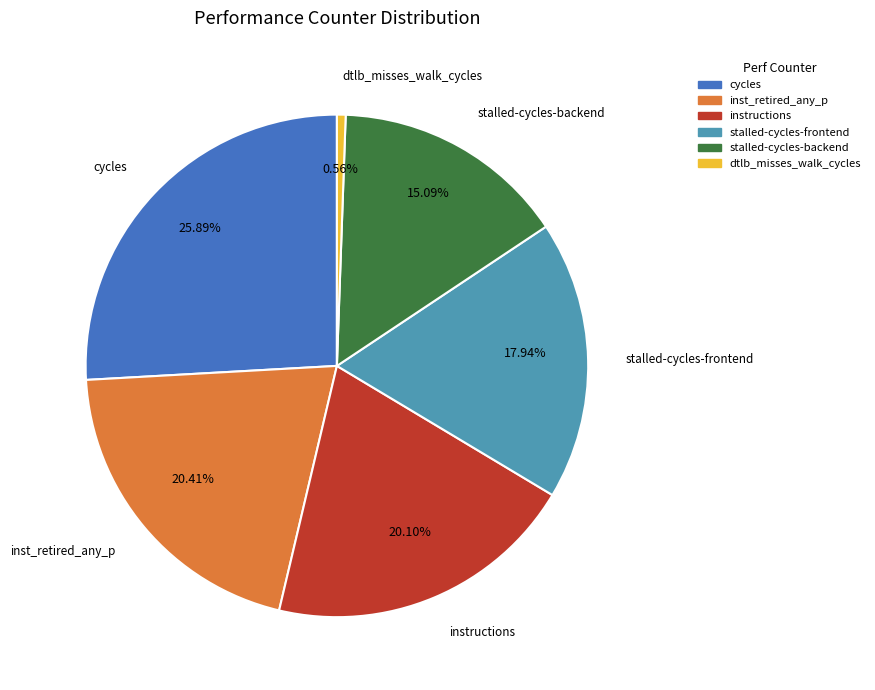

Is there any slice that represents more than half of the pie?

No